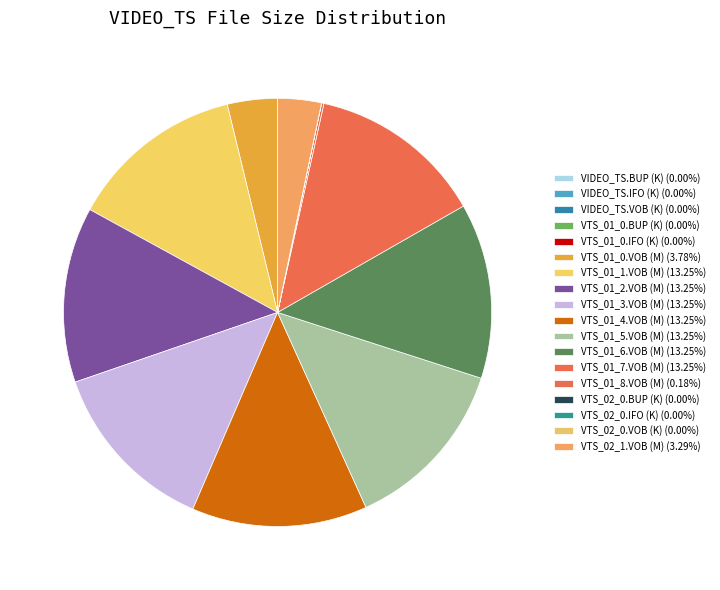

How many segments does this pie chart have?

18